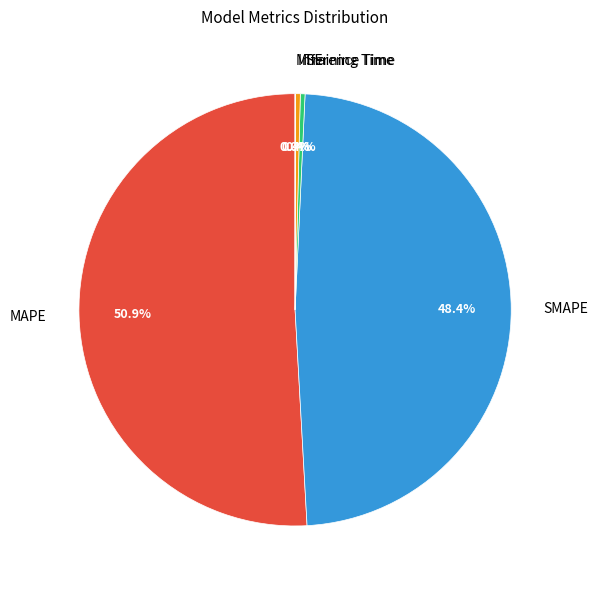

To the nearest percent, what is the combined percentage of Training Time and Inference Time?

1%